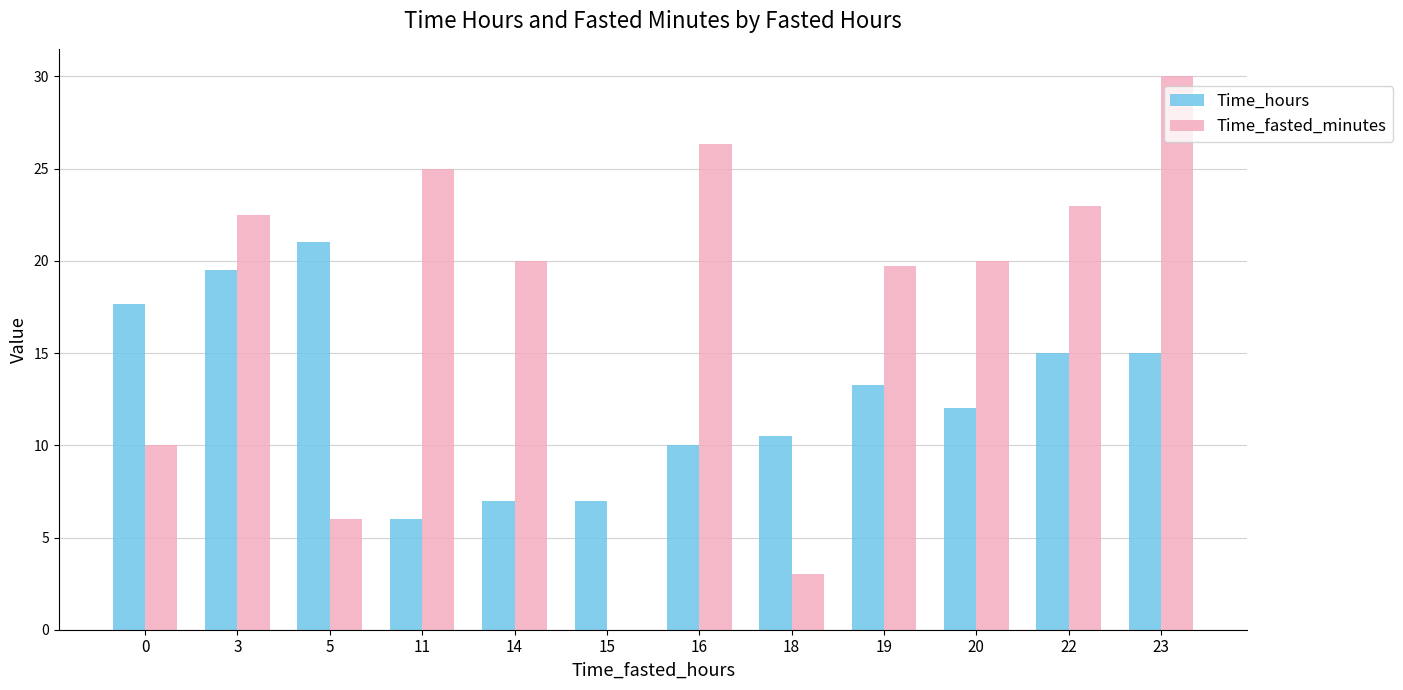

Which series has the largest total across all categories?

Time_fasted_minutes